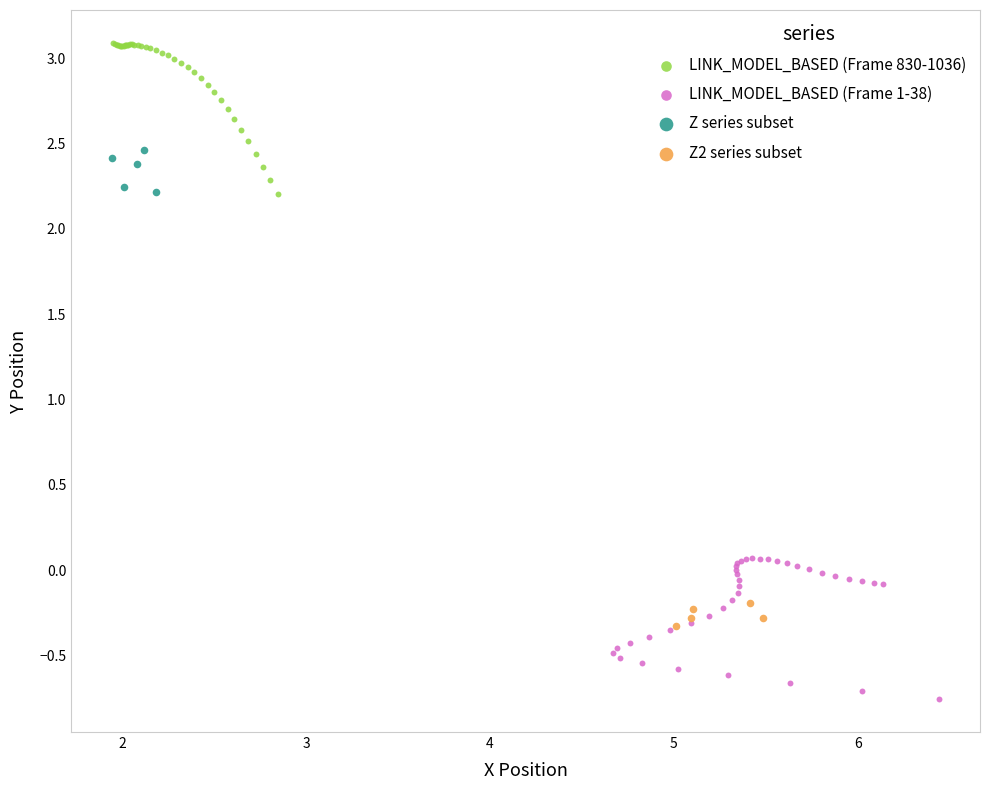

Which series reaches the minimum Y coordinate?

LINK_MODEL_BASED (Frame 1-38)